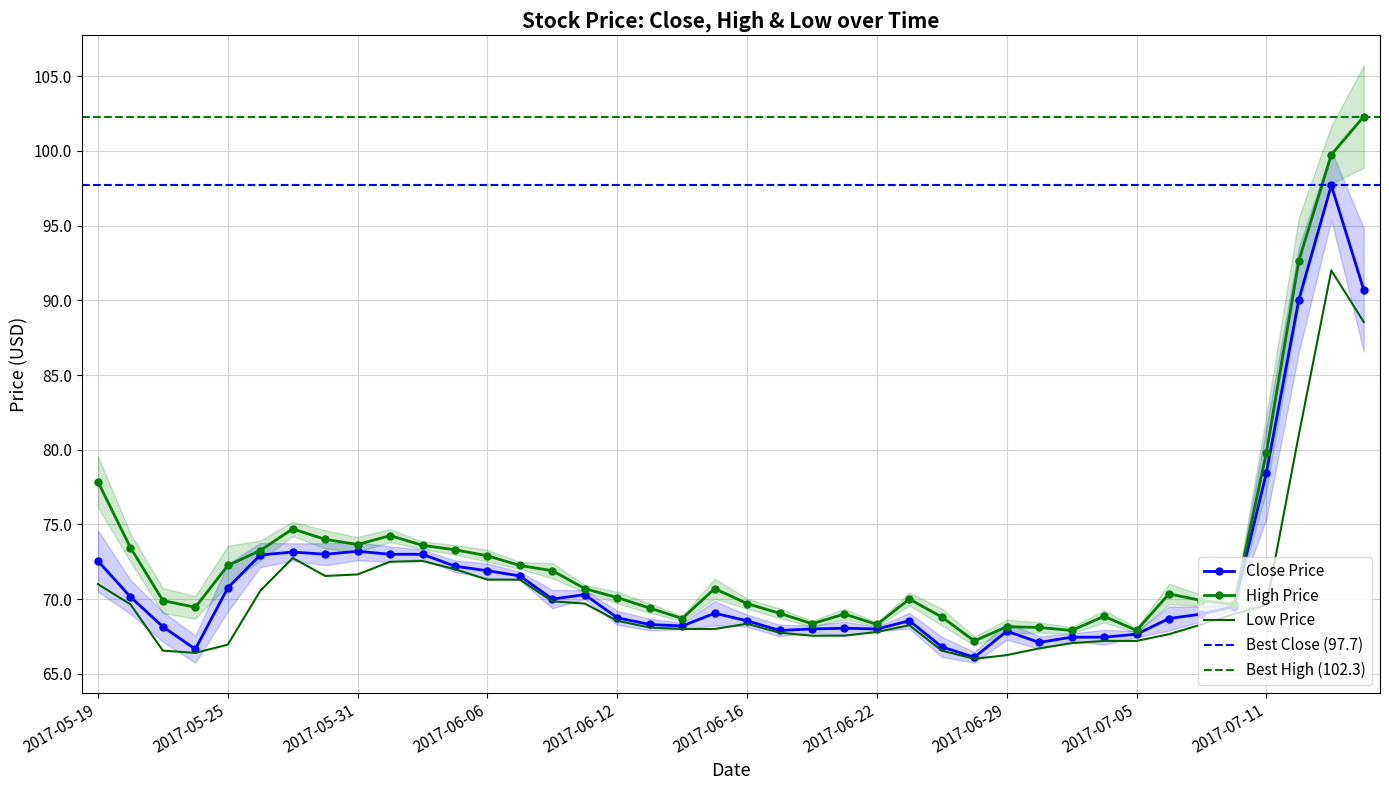

The Close series shows 72.5 at 2017-05-19. True or false?

True